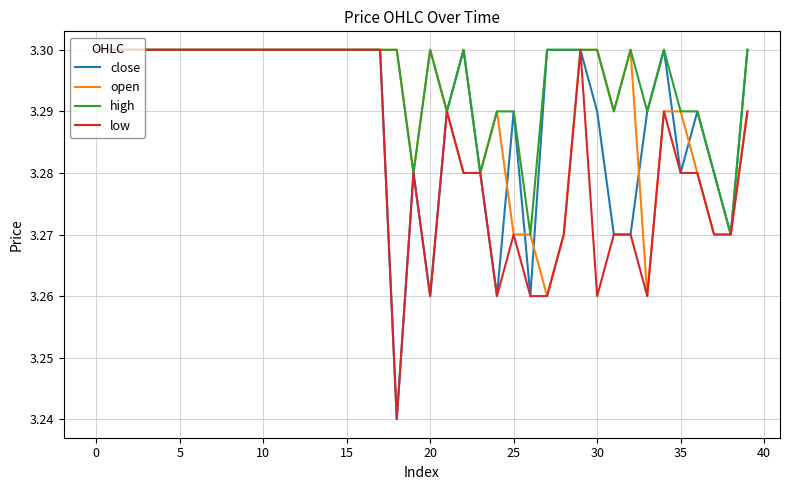

Which series has the largest total across all categories?

high